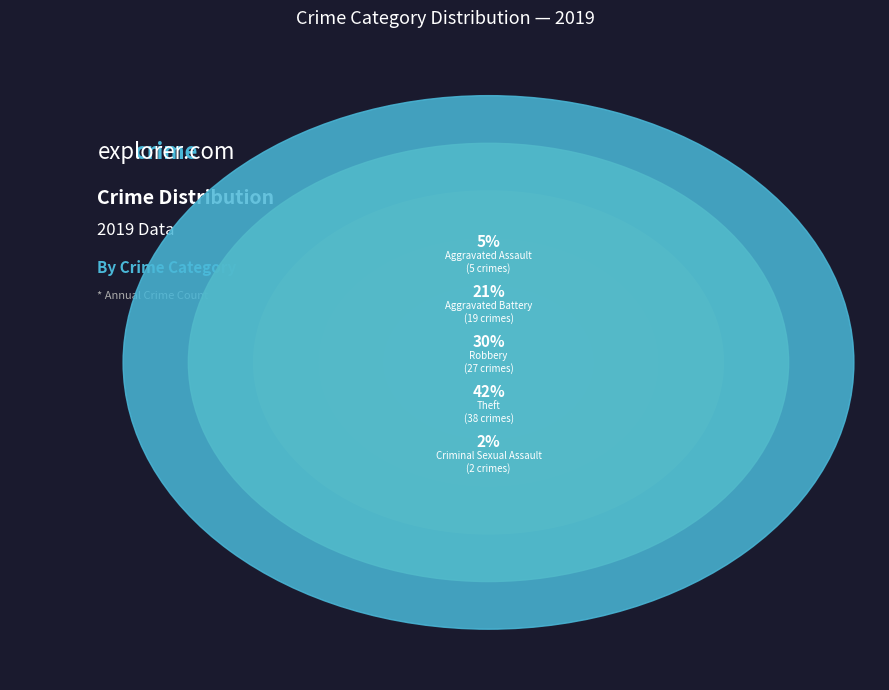

Is it true that Theft is 42% of the pie?

True